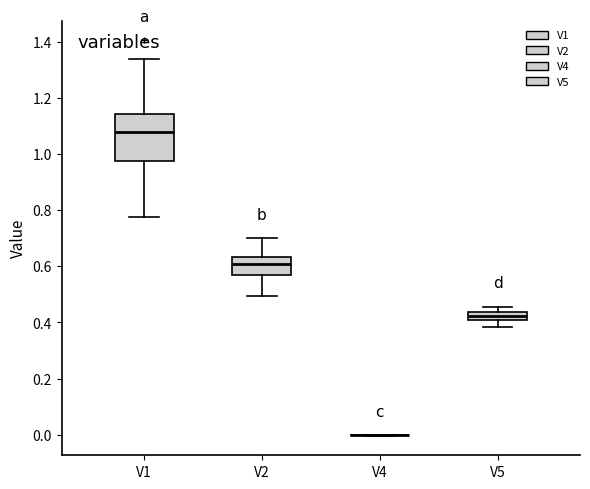

Where does the upper whisker of the box for V1 end on the y-axis? The values are not printed on the chart, so give them approximately, as read against the axis.

1.34